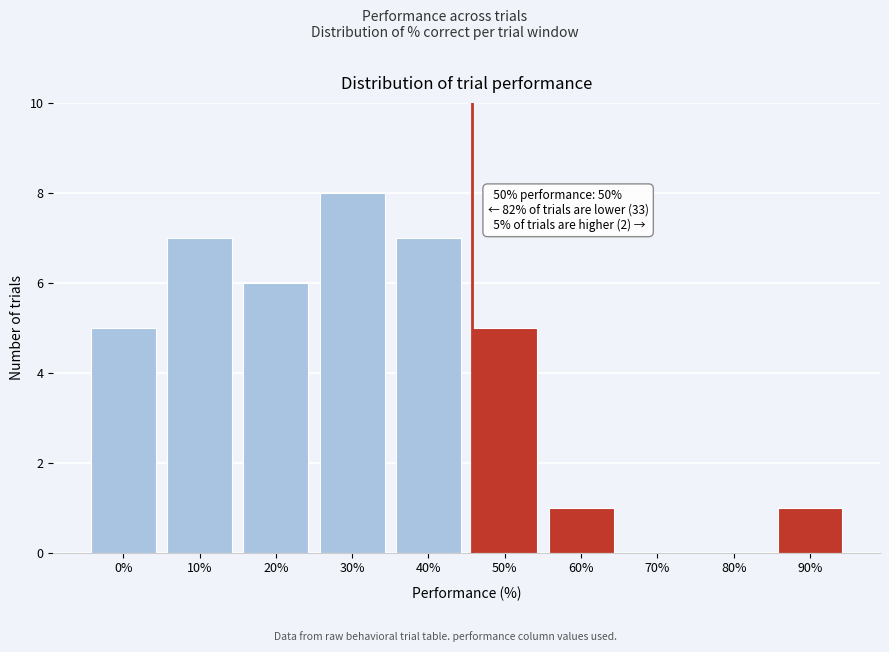

Reading right to left, transcribe all the data shown in this chart.

90%=1	80%=0	70%=0	60%=1	50%=5	40%=7	30%=8	20%=6	10%=7	0%=5